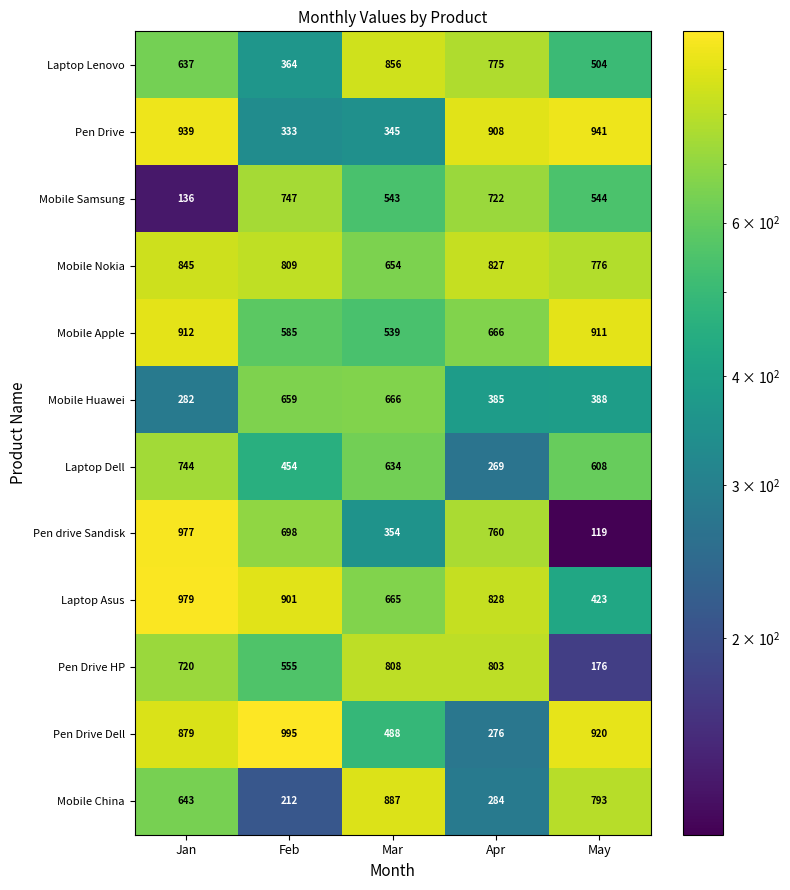

Rank the series by their maximum value, from lowest to highest.

Mobile Huawei, Laptop Dell, Mobile Samsung, Pen Drive HP, Mobile Nokia, Laptop Lenovo, Mobile China, Mobile Apple, Pen Drive, Pen drive Sandisk, Laptop Asus, Pen Drive Dell